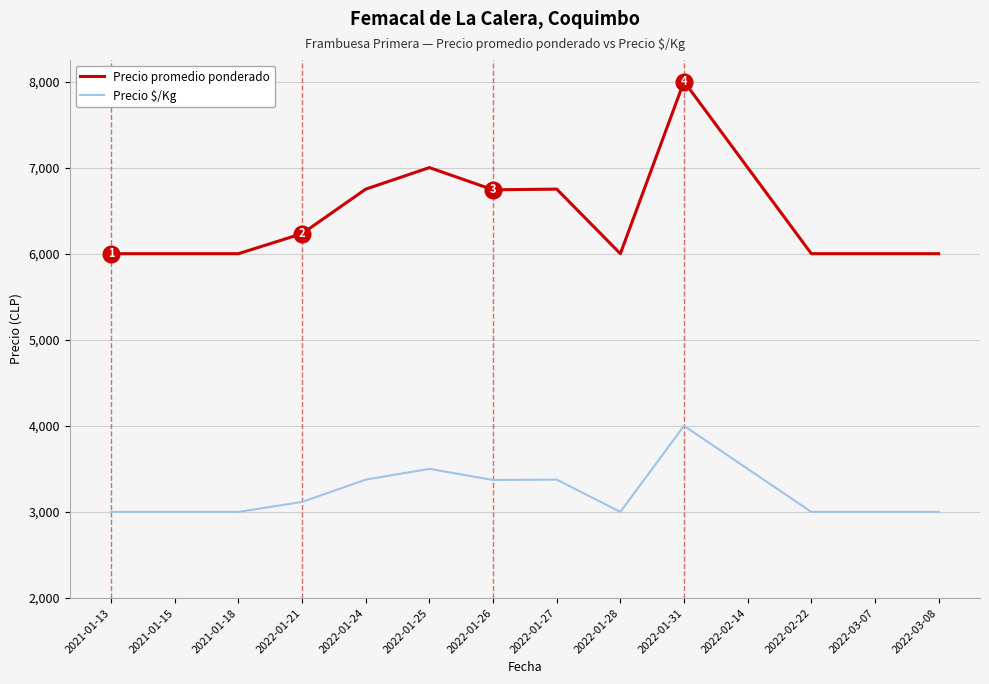

The Precio promedio ponderado series shows 11274 at 2022-01-24. True or false?

False